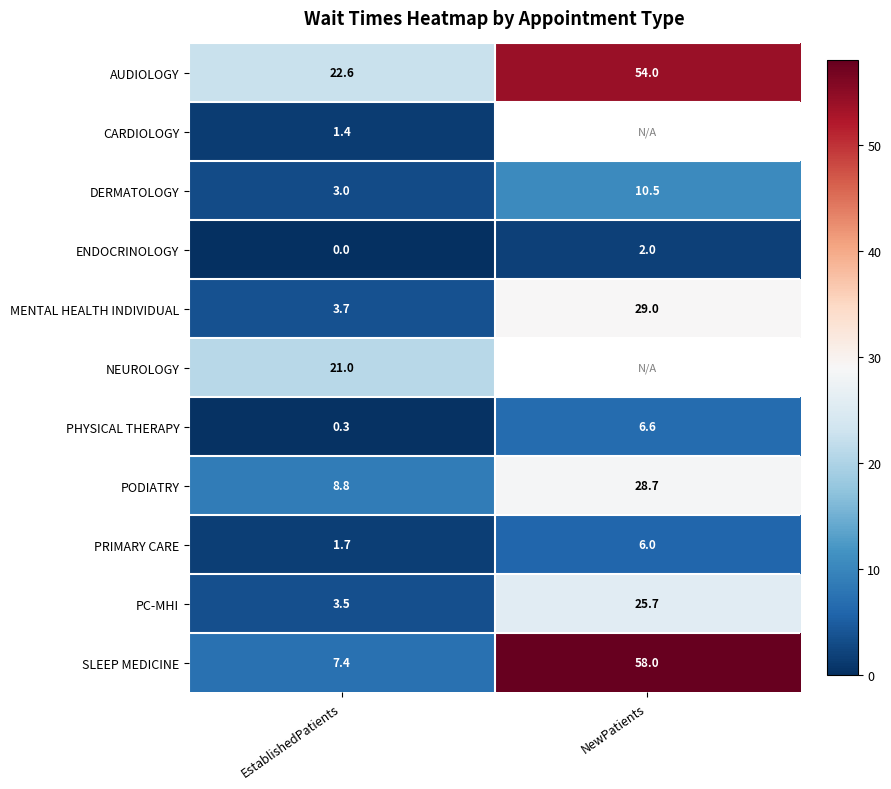

True or false: CARDIOLOGY has a value of 0.6 at EstablishedPatients.

False